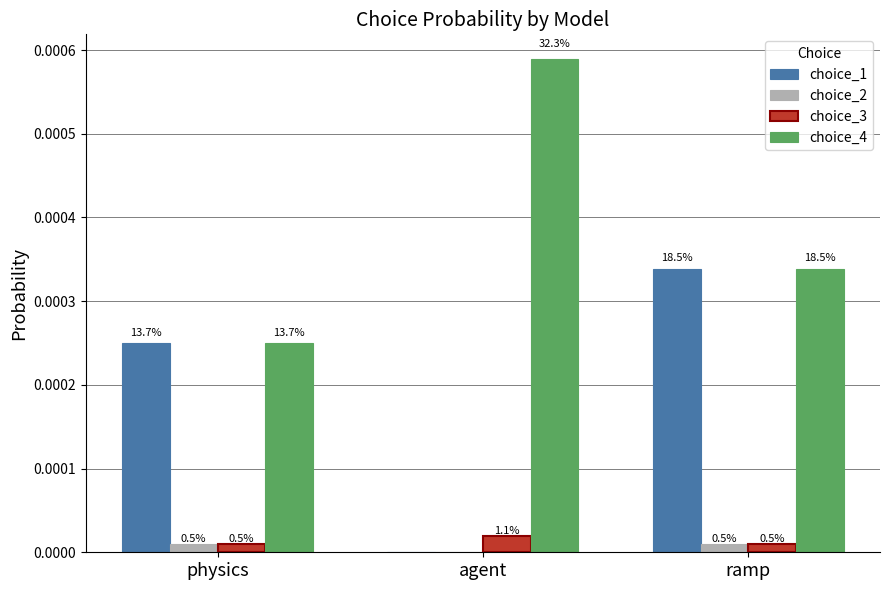

Which series has the widest spread of values?

choice_4